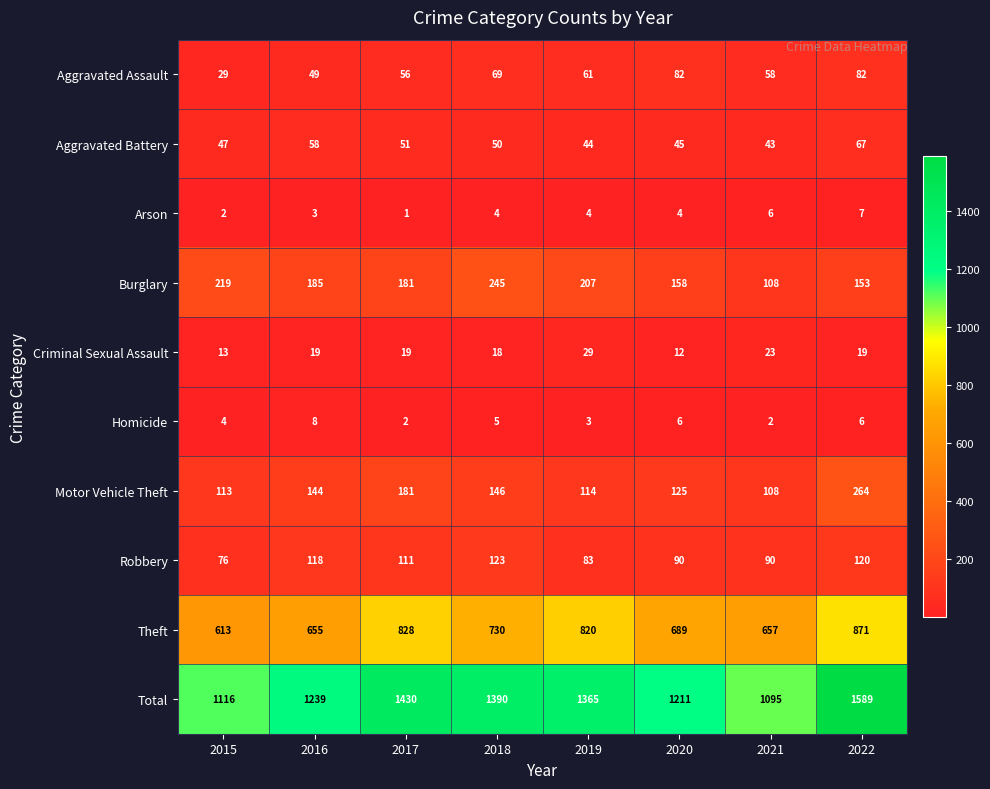

True or false: Criminal Sexual Assault has a value of 22 at 2015.

False